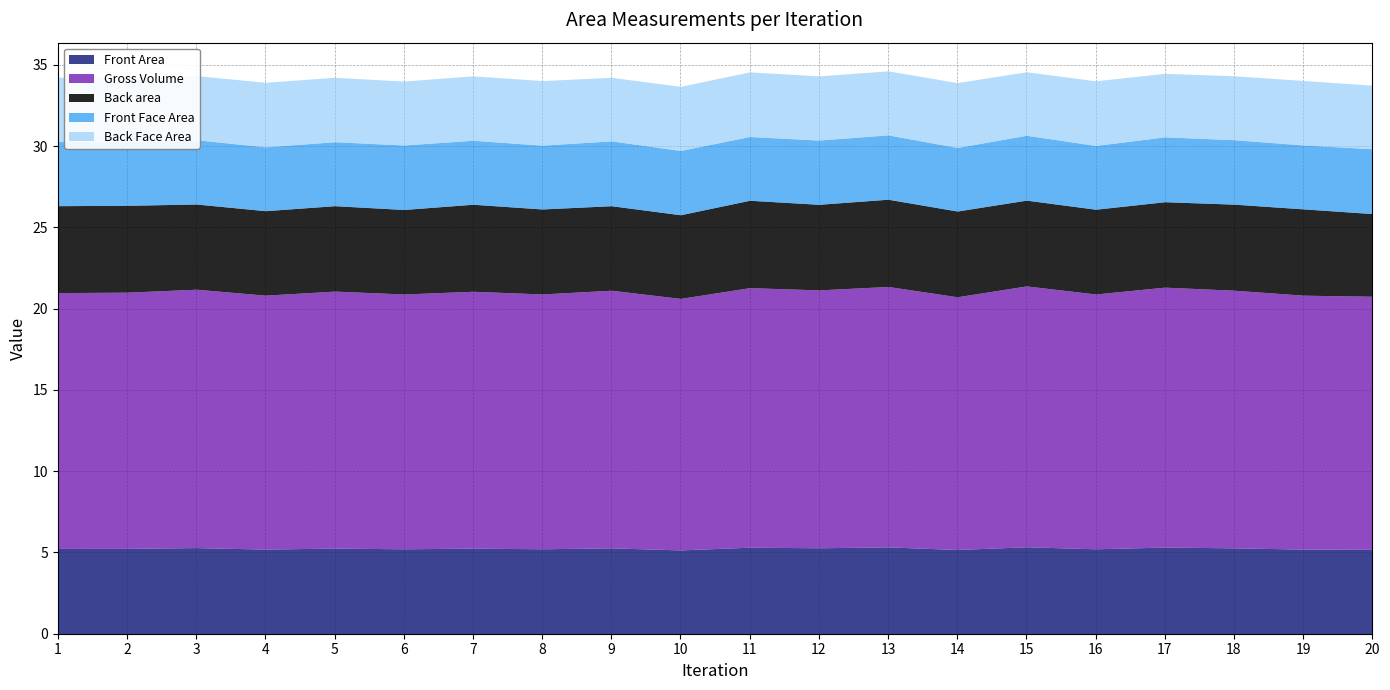

List the labels in order of Front Face Area value, smallest first.

2, 14, 11, 16, 8, 4, 19, 5, 7, 1, 12, 10, 3, 13, 18, 6, 20, 9, 17, 15